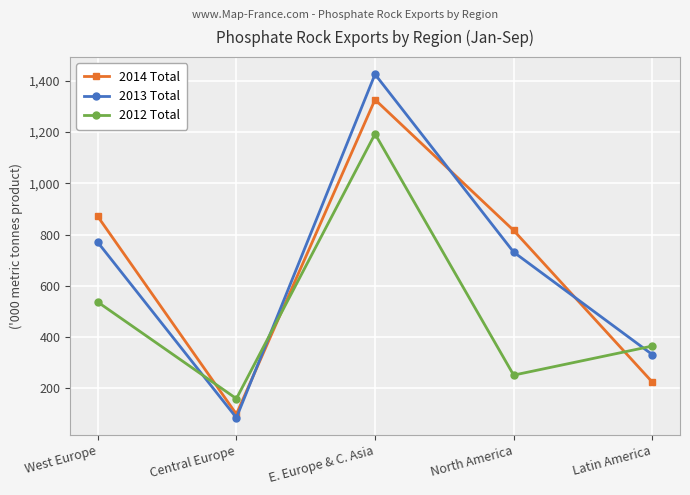

What is the average value of the 2012 Total series?

501.6